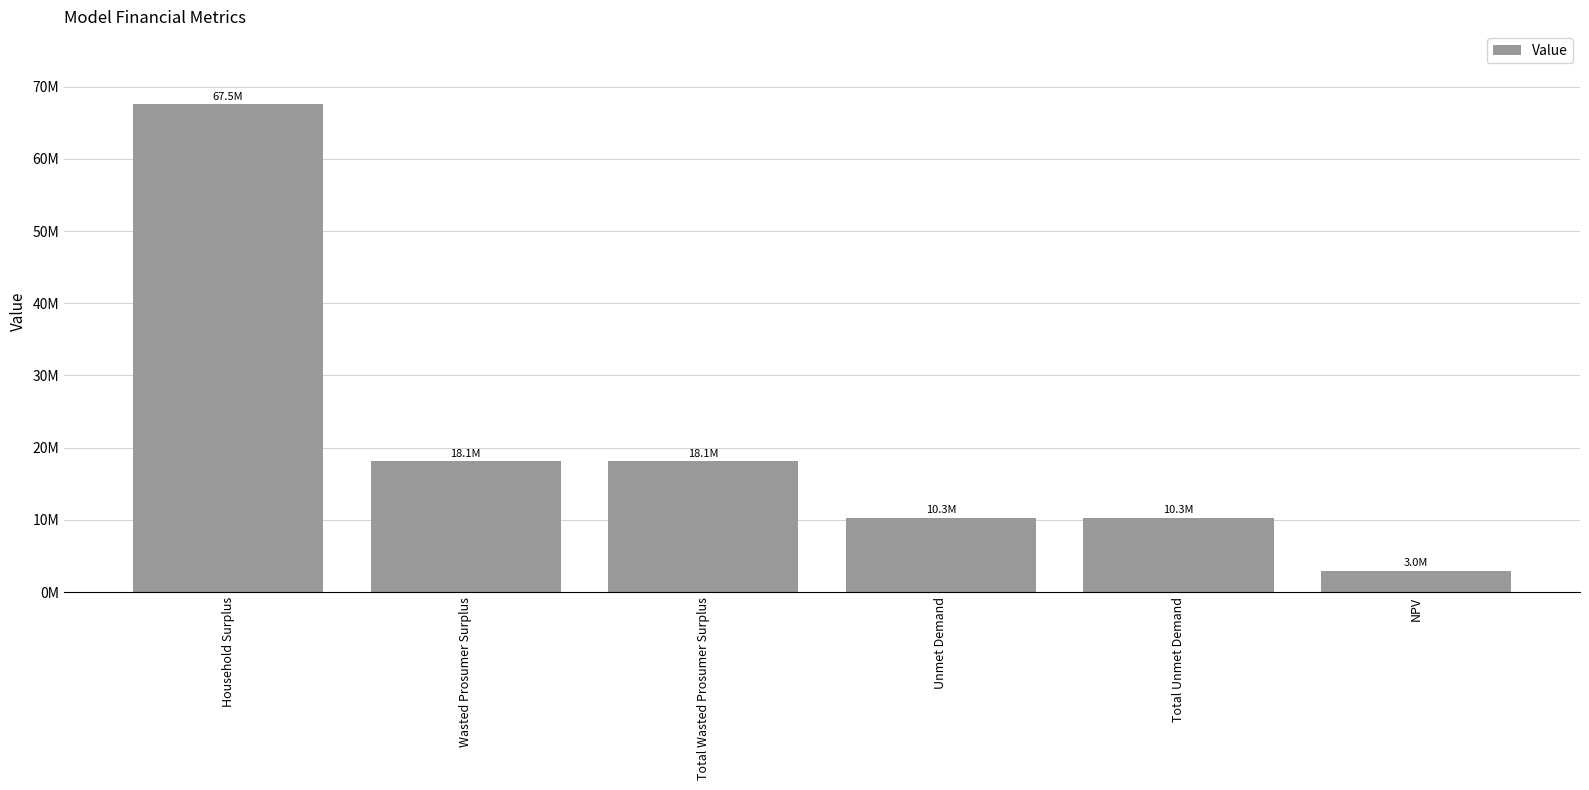

Rank the categories by value from highest to lowest.

Household Surplus, Wasted Prosumer Surplus, Total Wasted Prosumer Surplus, Unmet Demand, Total Unmet Demand, NPV